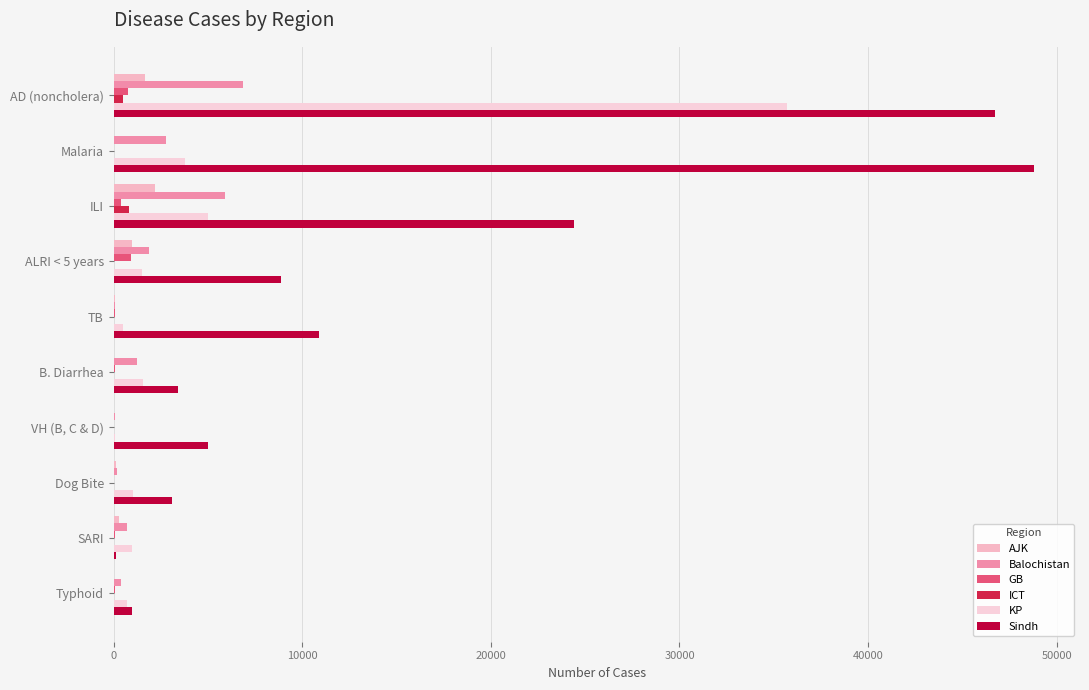

Which series has the widest spread of values?

Sindh